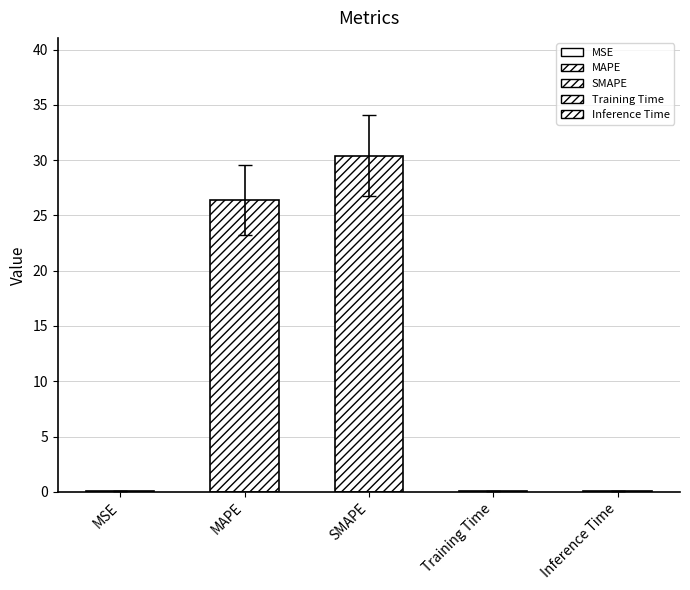

True or false: the data shows 9.7 at SMAPE.

False